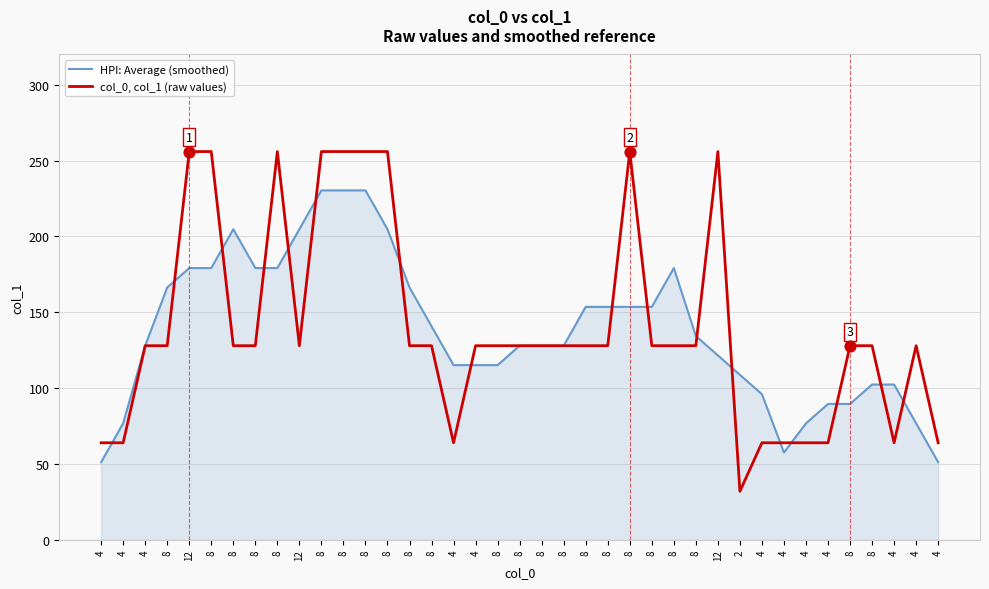

Is the value of col_0, col_1 (raw values) at 8 greater than the value of HPI: Average (smoothed) at 12?

No